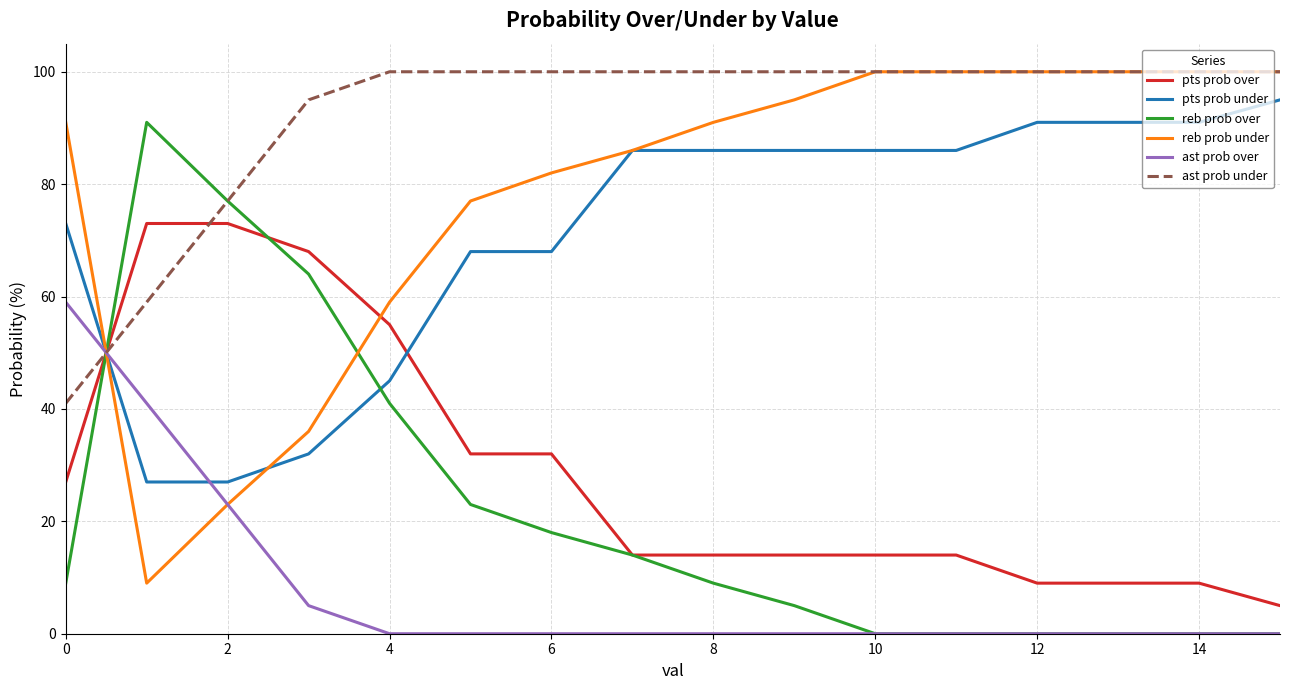

What is the greatest value displayed?

100